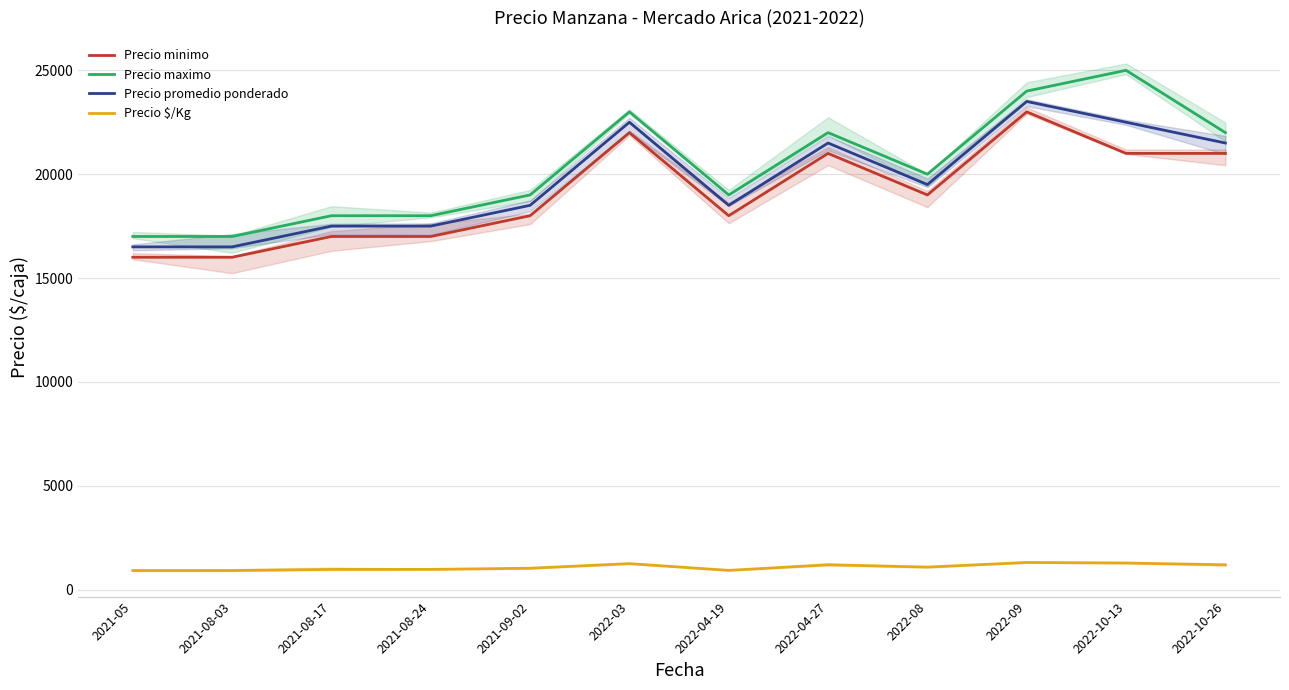

Reading right to left, transcribe all the data shown in this chart.

Precio minimo: 2022-10-26=21000	2022-10-13=21000	2022-09=23000	2022-08=19000	2022-04-27=21000	2022-04-19=18000	2022-03=22000	2021-09-02=18000	2021-08-24=17000	2021-08-17=17000	2021-08-03=16000	2021-05=16000
Precio maximo: 2022-10-26=22000	2022-10-13=25000	2022-09=24000	2022-08=20000	2022-04-27=22000	2022-04-19=19000	2022-03=23000	2021-09-02=19000	2021-08-24=18000	2021-08-17=18000	2021-08-03=17000	2021-05=17000
Precio promedio ponderado: 2022-10-26=21500	2022-10-13=22500	2022-09=23500	2022-08=19500	2022-04-27=21500	2022-04-19=18500	2022-03=22500	2021-09-02=18500	2021-08-24=17500	2021-08-17=17500	2021-08-03=16500	2021-05=16500
Precio $/Kg: 2022-10-26=1194	2022-10-13=1278	2022-09=1306	2022-08=1083	2022-04-27=1194	2022-04-19=925	2022-03=1250	2021-09-02=1028	2021-08-24=972	2021-08-17=972	2021-08-03=917	2021-05=917